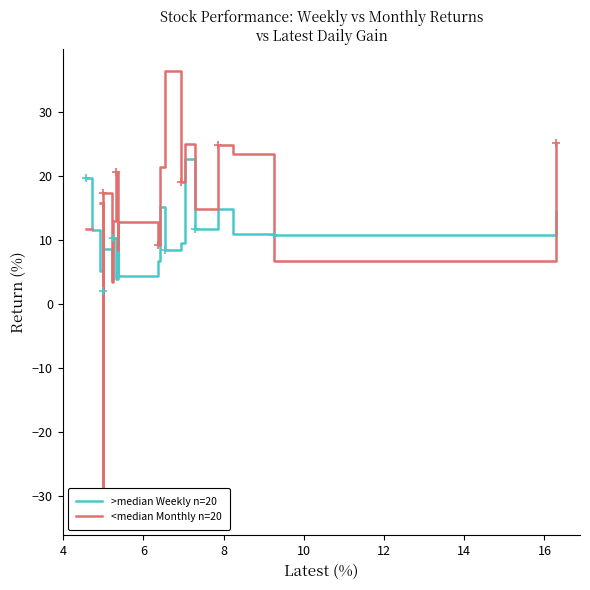

True or false: <median Monthly n=20 has a value of 6.5 at 9.

False